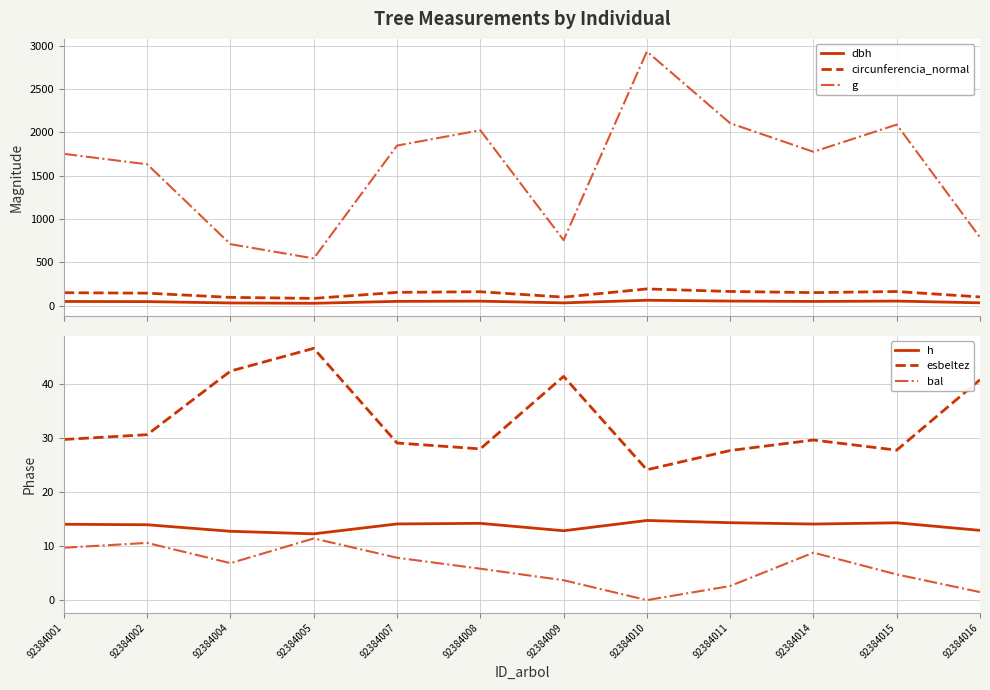

Count the number of data series in this chart.

6